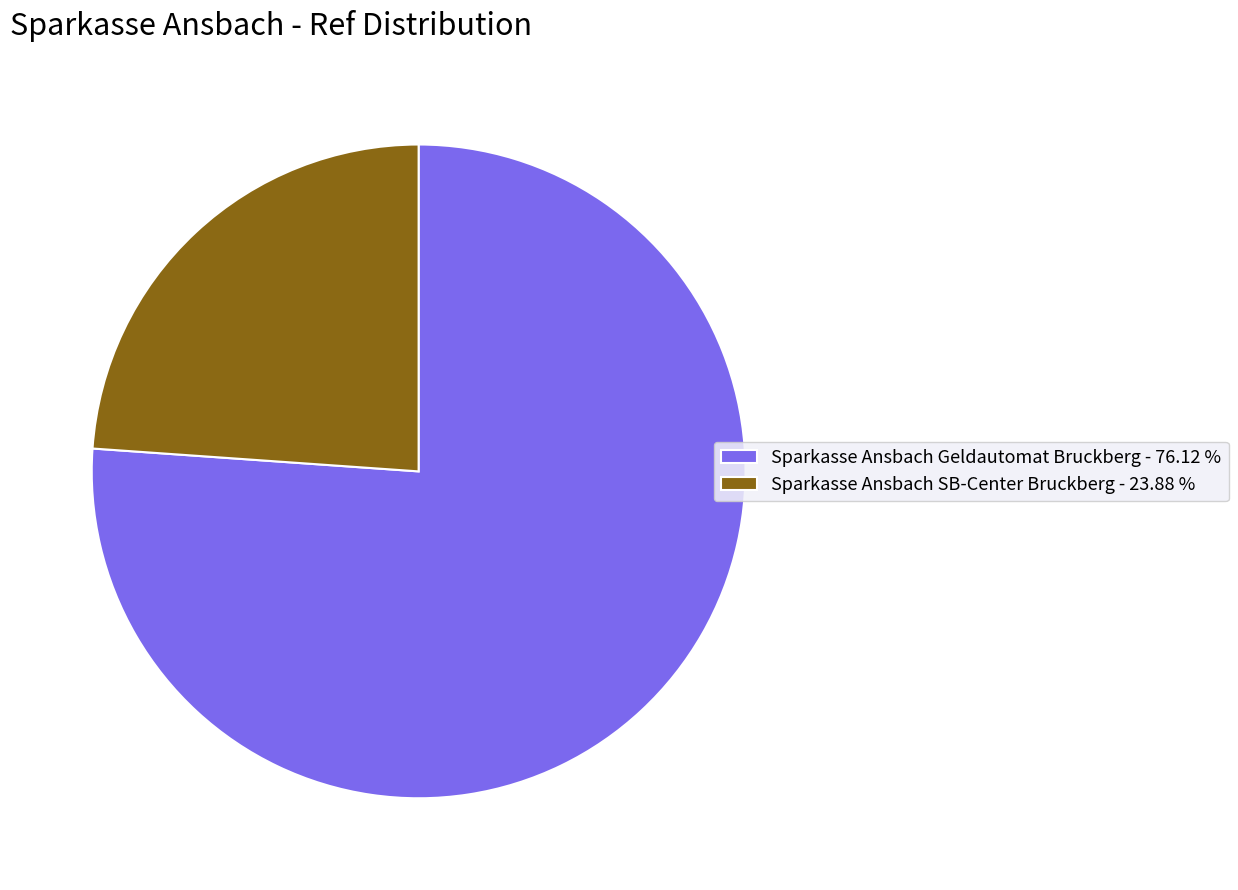

Is it true that Sparkasse Ansbach Geldautomat Bruckberg is 76% of the pie?

True